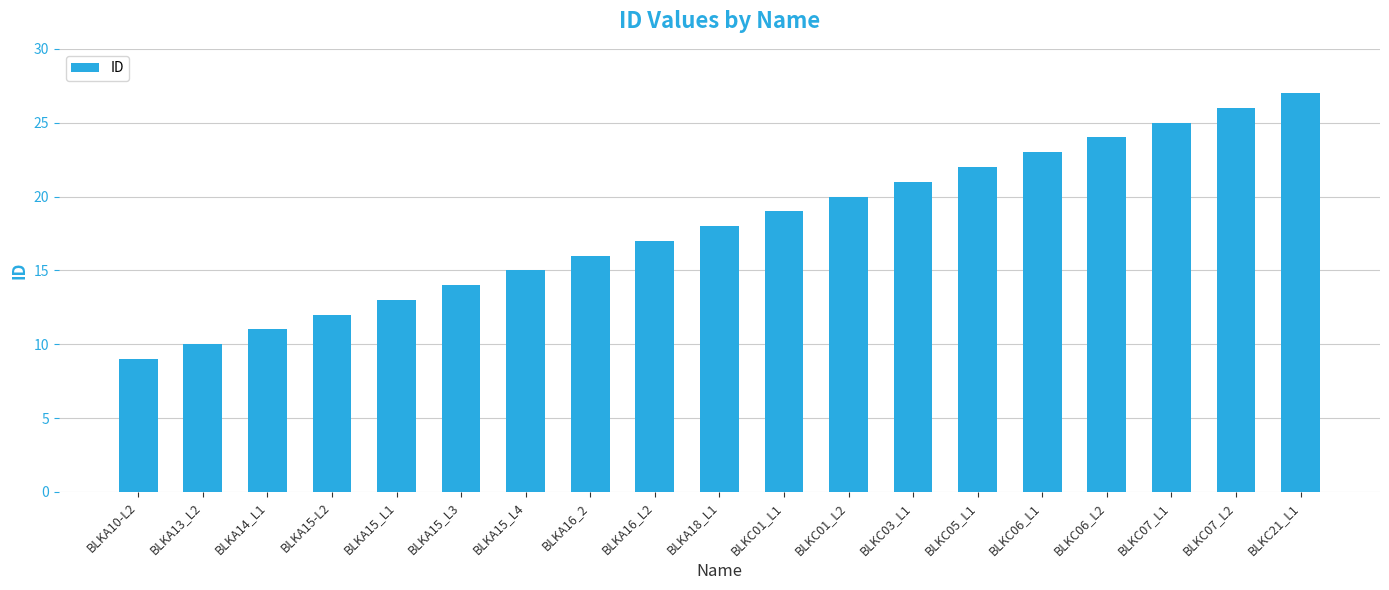

What is the sum of all values?

342